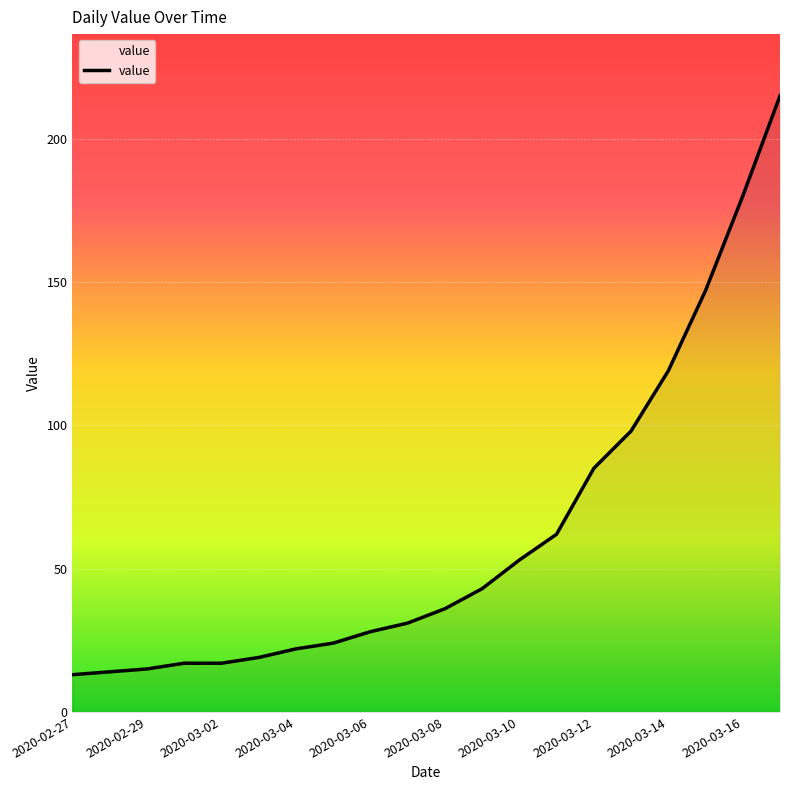

What is the difference between the maximum and minimum values?

202